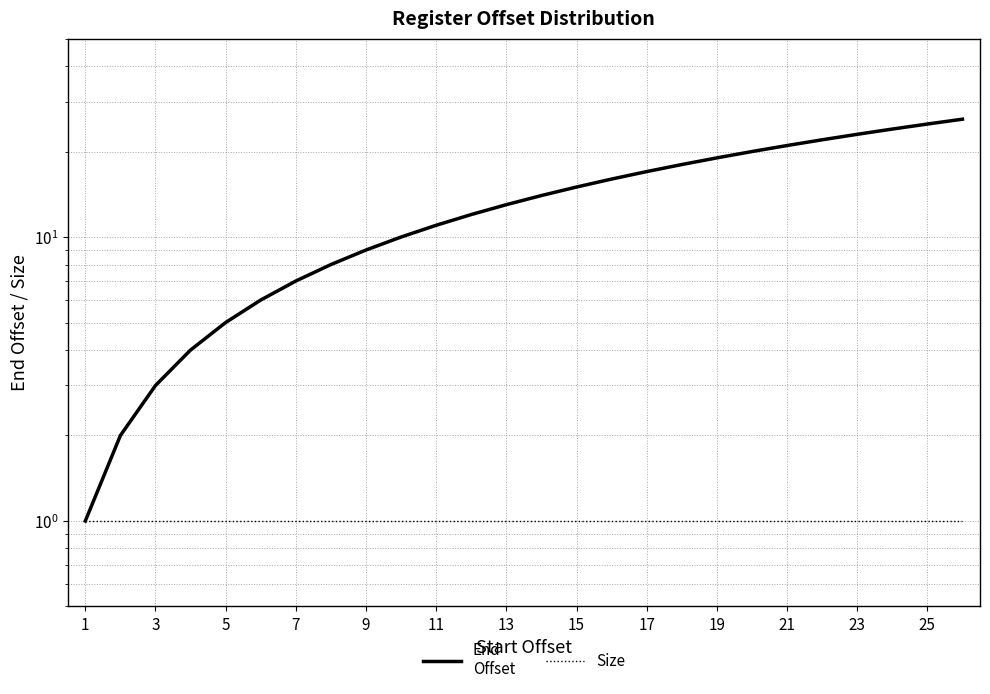

Is it true that End
Offset equals 5 at 17?

False